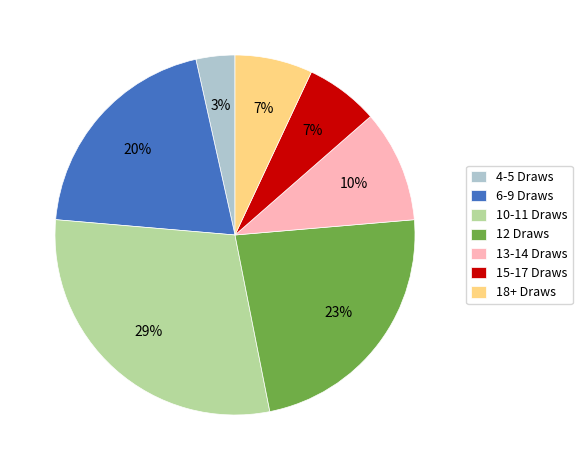

To the nearest percent, what portion does 15-17 Draws represent?

7%